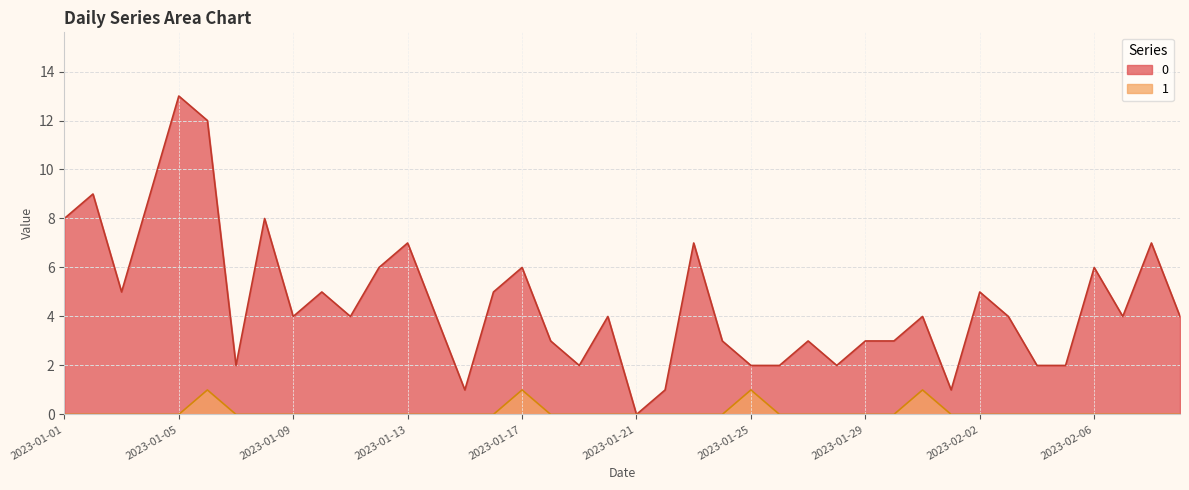

The value of 0 at 2023-02-07 is 2. True or false?

False